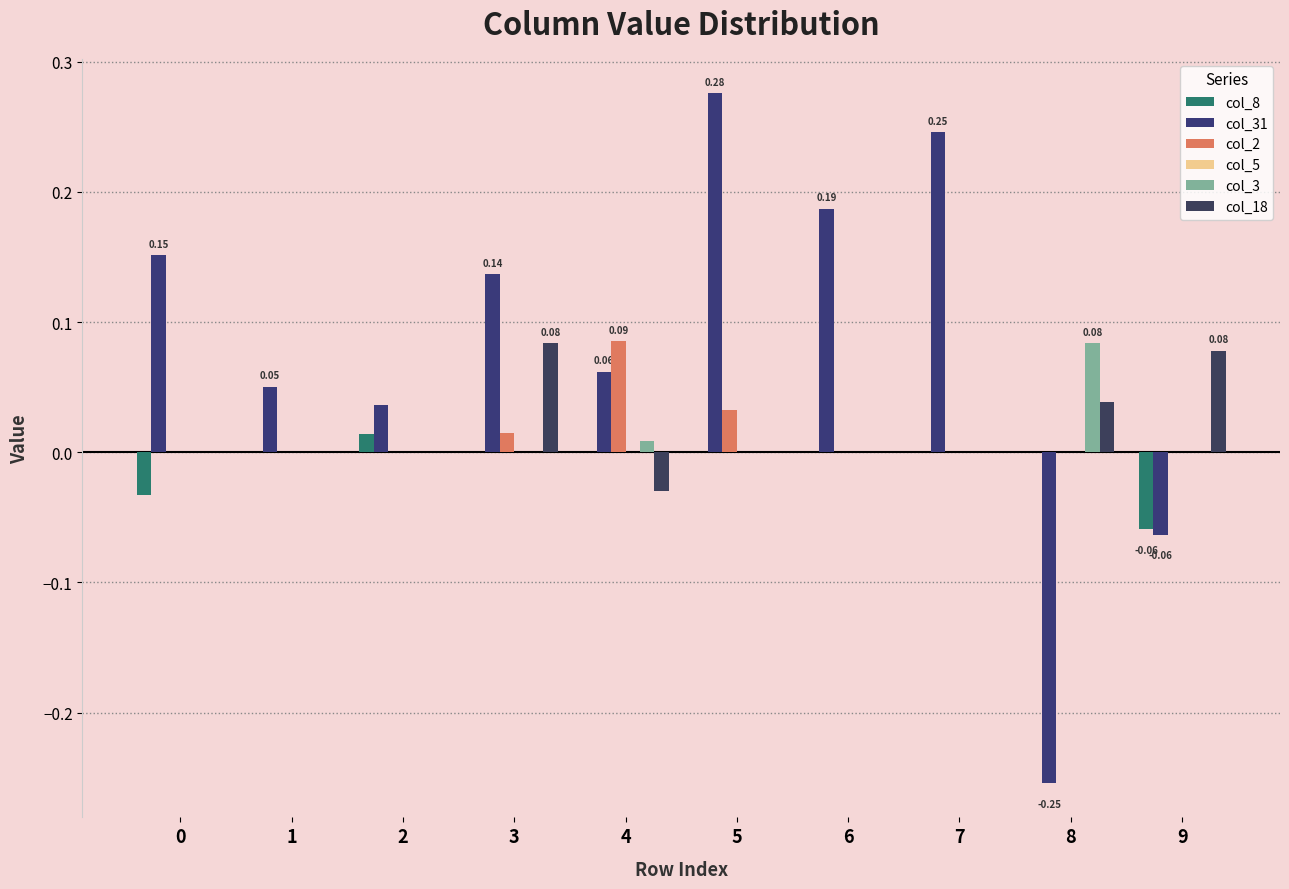

Where is col_31 nearest to the value 0?

2